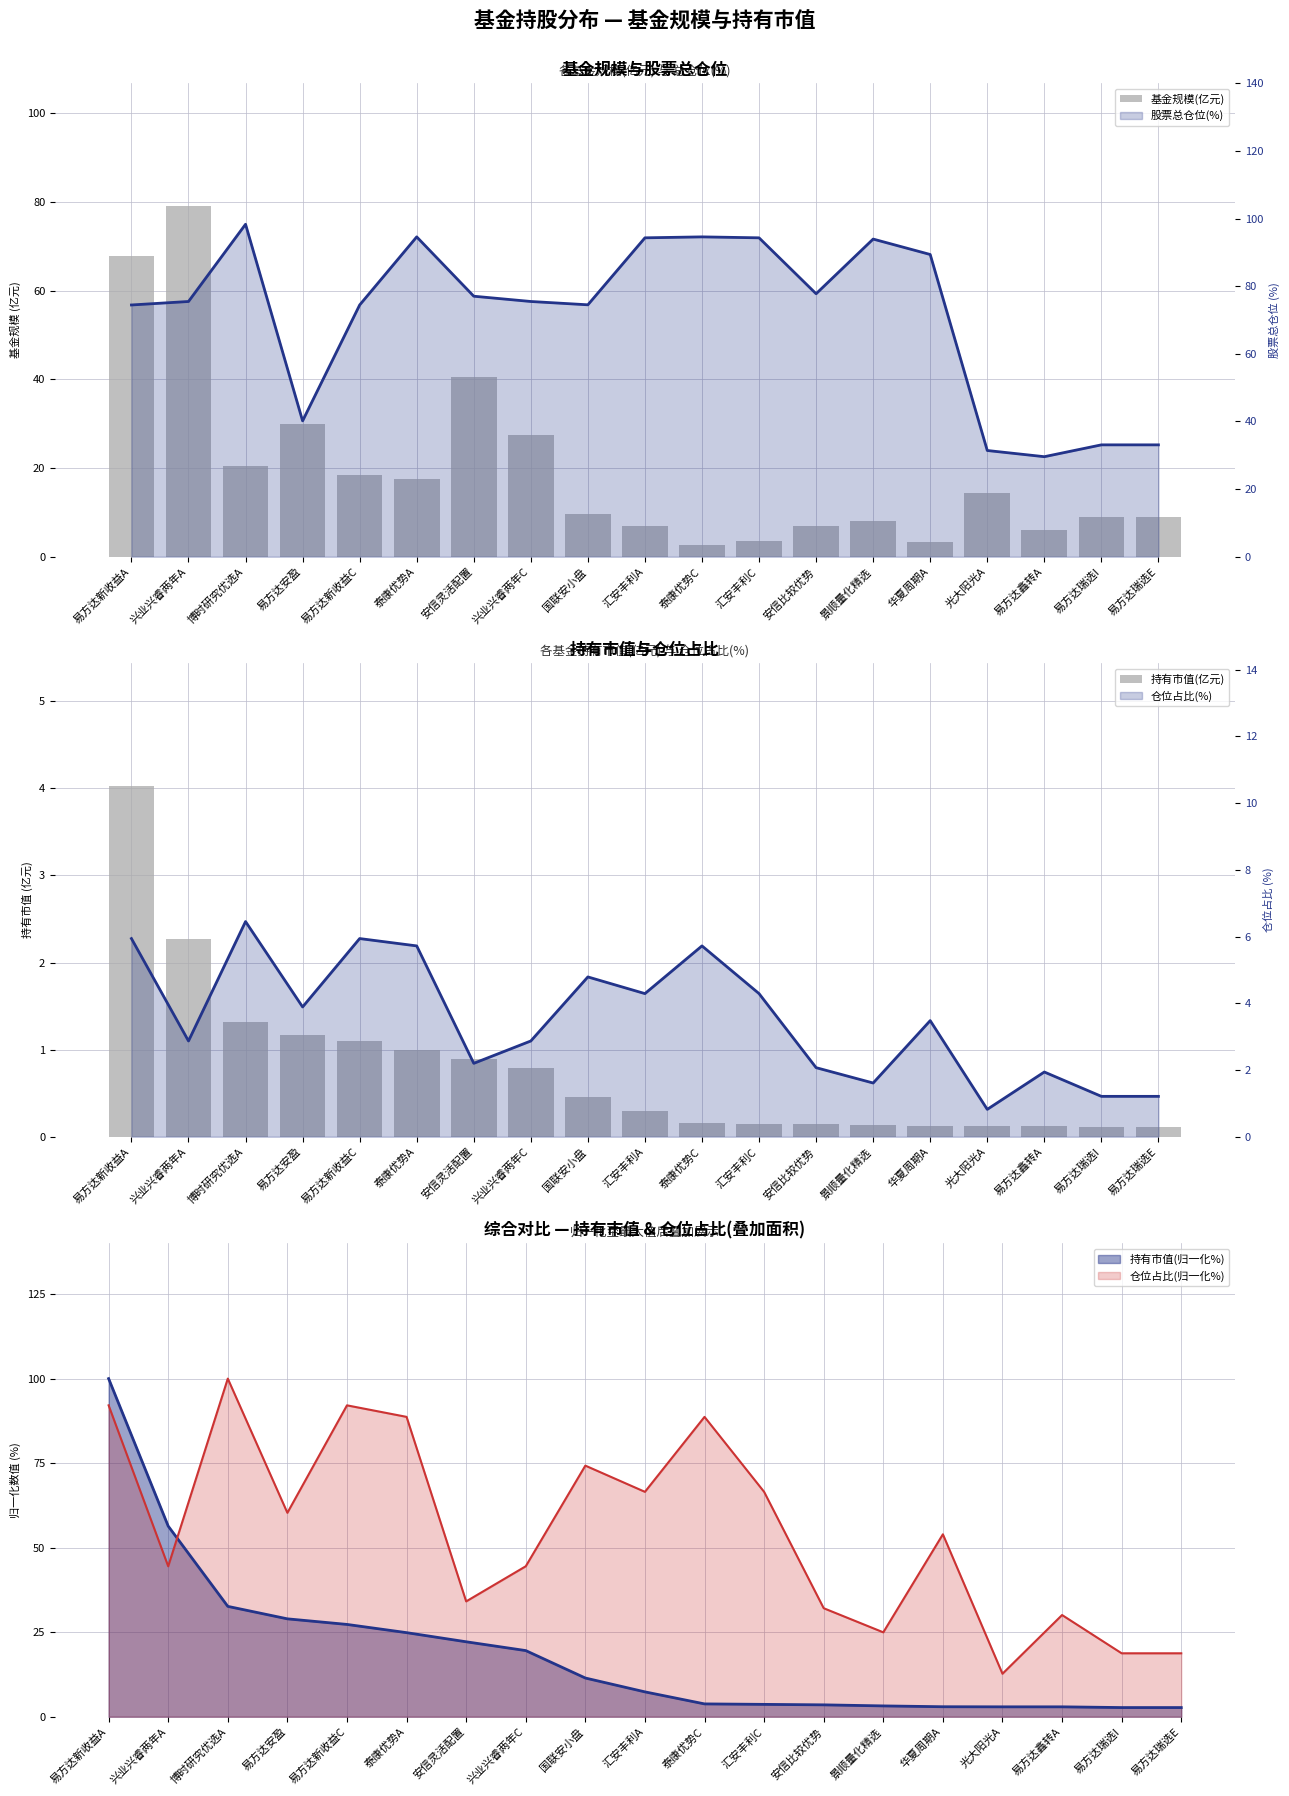

What is the label of the 16th bar from the right?

易方达安盈